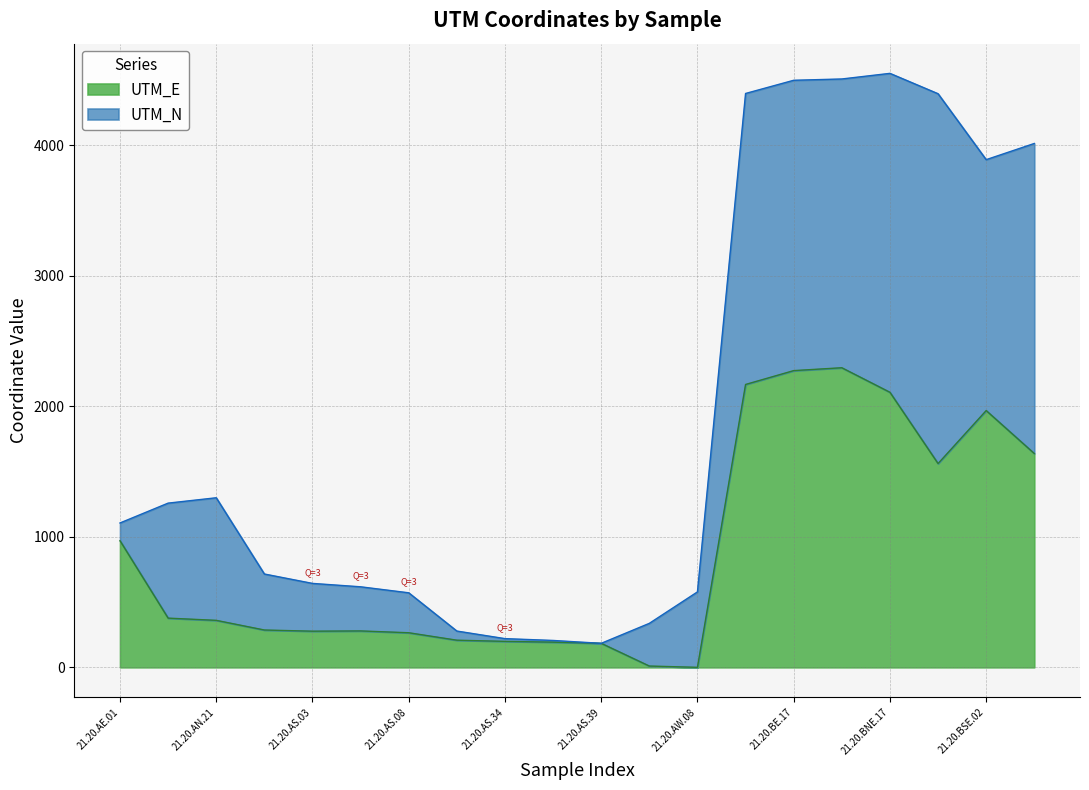

Rank the categories by value from highest to lowest.

21.20.BE.26, 21.20.BE.17, 21.20.BE.12, 21.20.BNE.17, 21.20.BSE.02, 21.20.BW.01, 21.20.BNW.19, 21.20.AE.01, 21.20.AN.12, 21.20.AN.21, 21.20.AS.01, 21.20.AS.04, 21.20.AS.03, 21.20.AS.08, 21.20.AS.30, 21.20.AS.34, 21.20.AS.35, 21.20.AS.39, 21.20.ASW.11, 21.20.AW.08